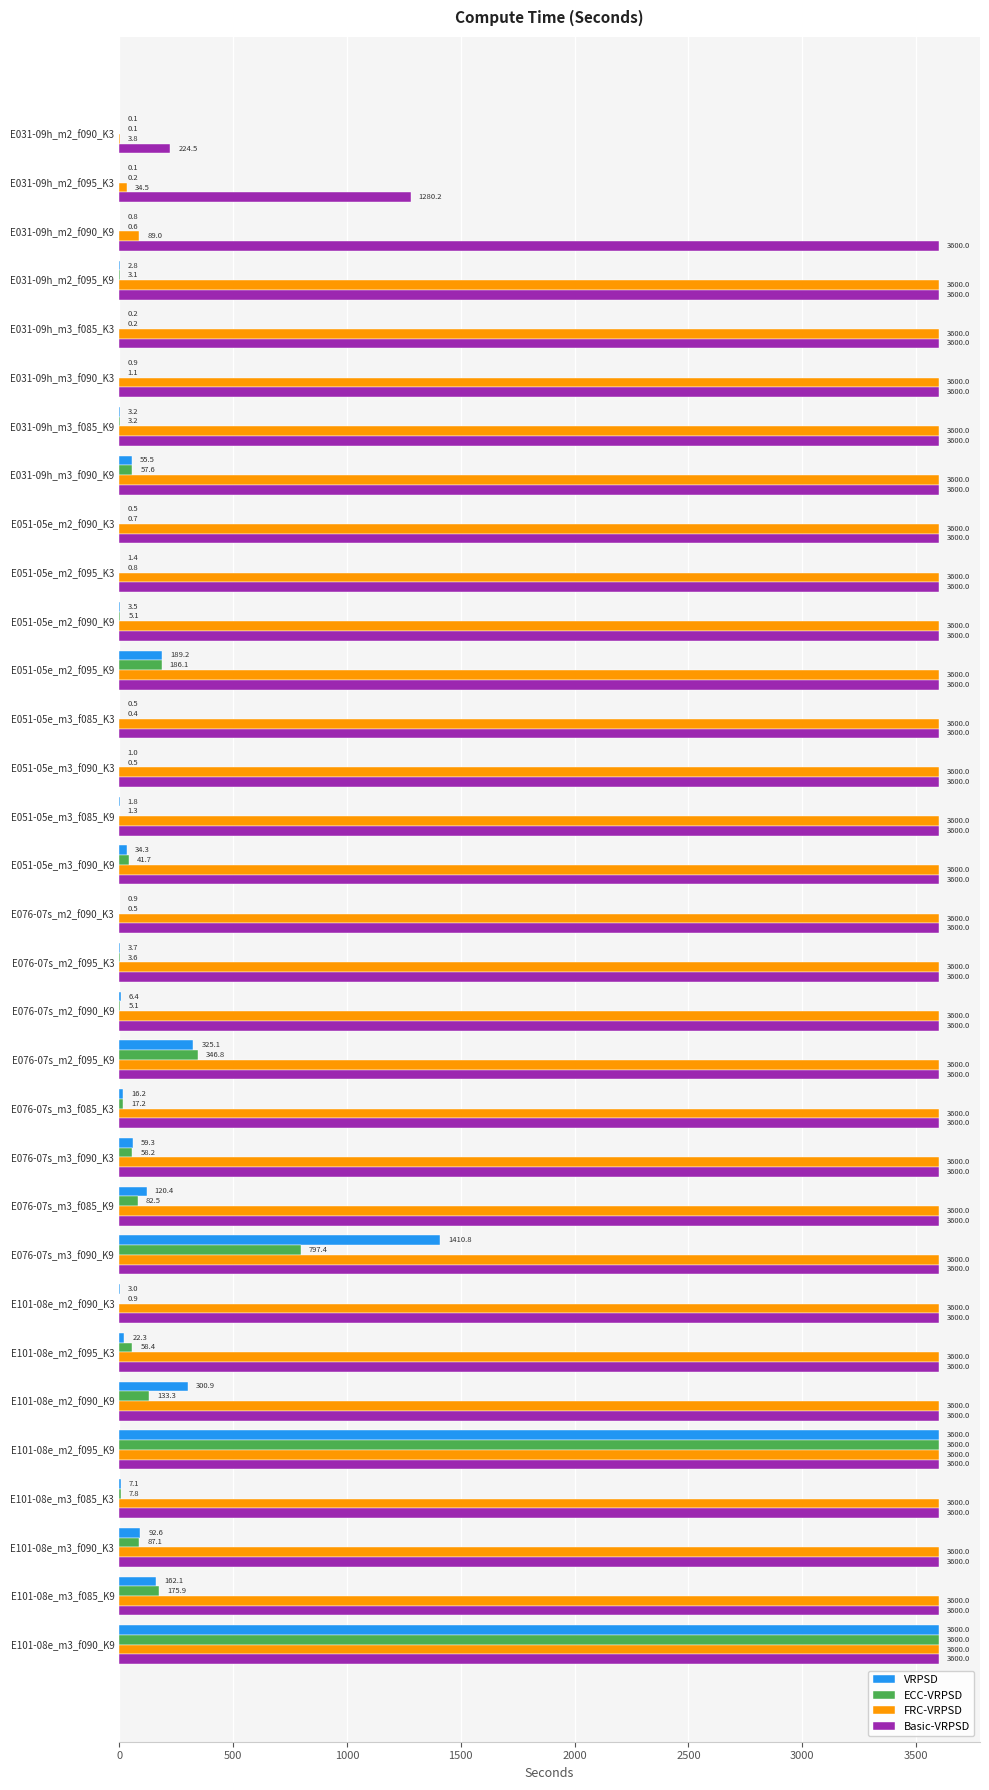

The value of FRC-VRPSD at E101-08e_m3_f090_K9 is 3600.0. True or false?

True